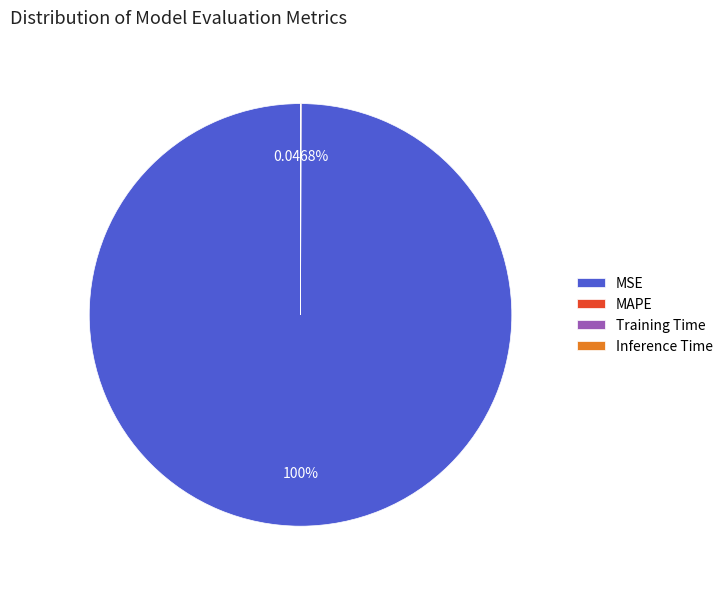

Which slice is the largest?

MSE